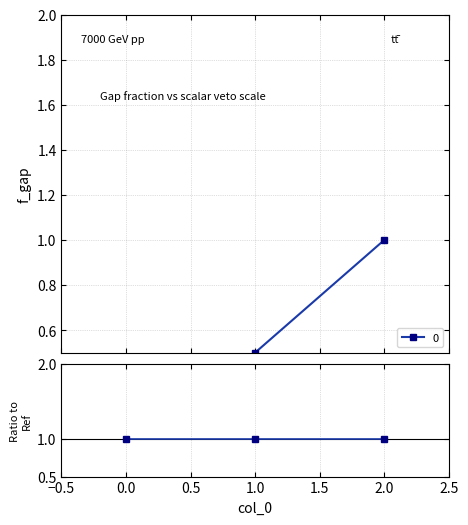

What is the sum of all values?

1.7